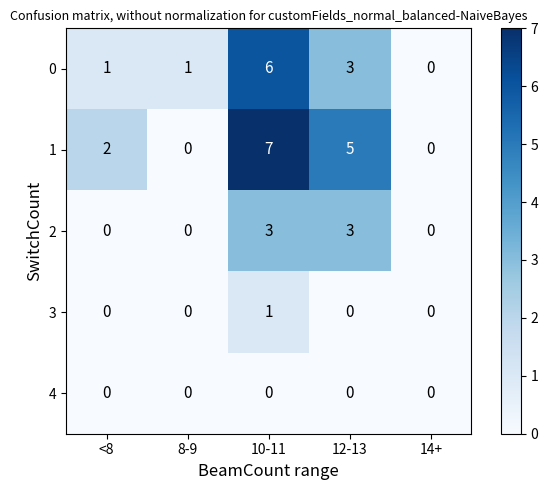

How many categories are shown in the chart?

5